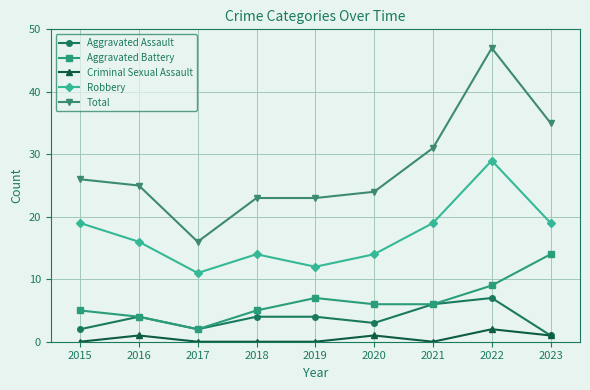

What is the difference between the Total values at 2021 and 2018?

8